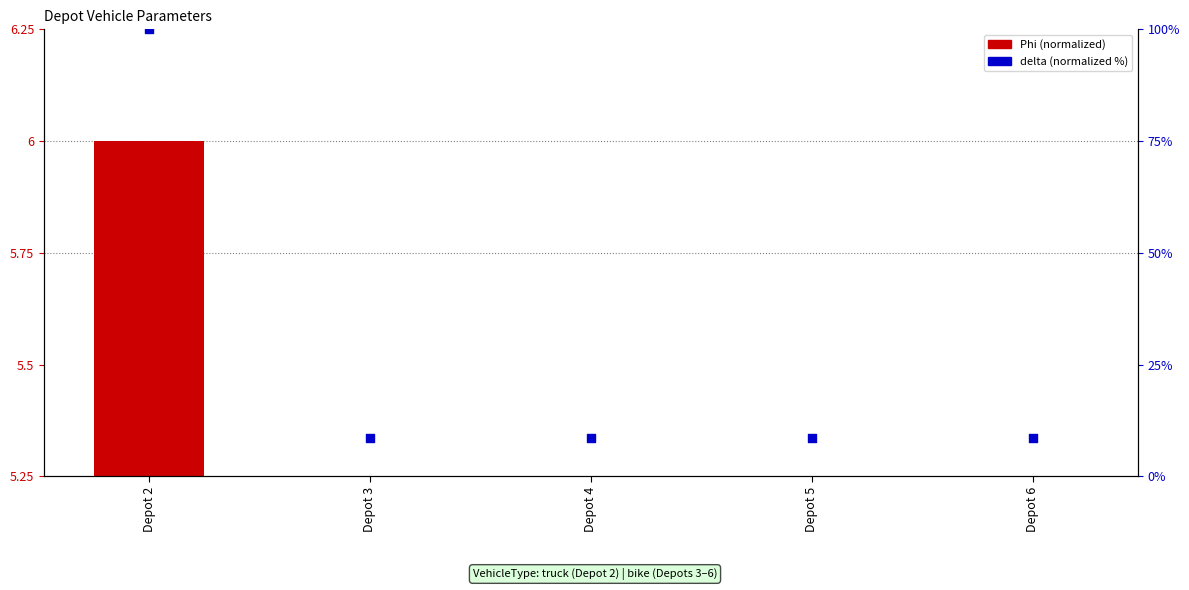

What is the total value across all series at Depot 4?

8.7